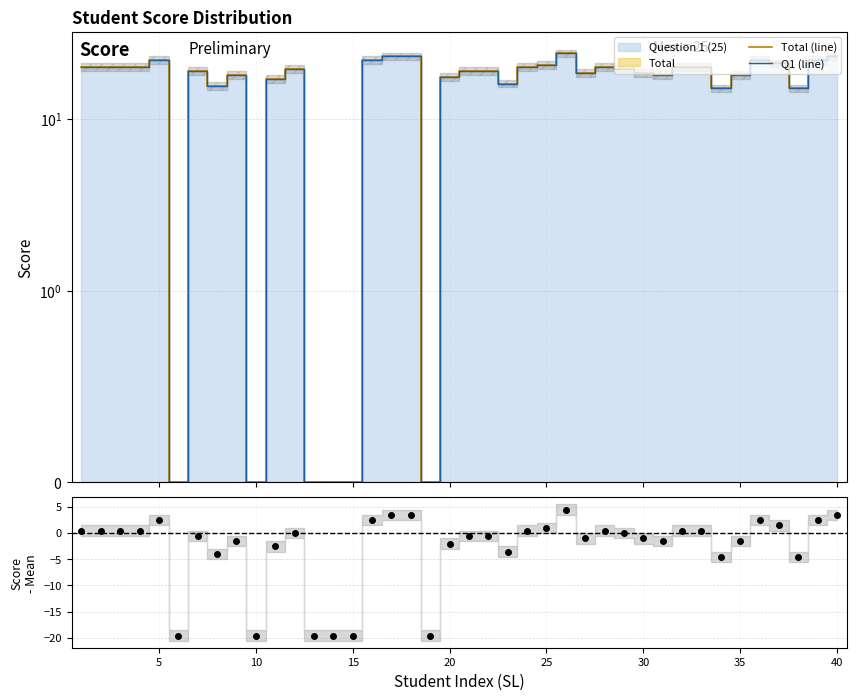

What is the sum of all Q1 (line) values?

665.5